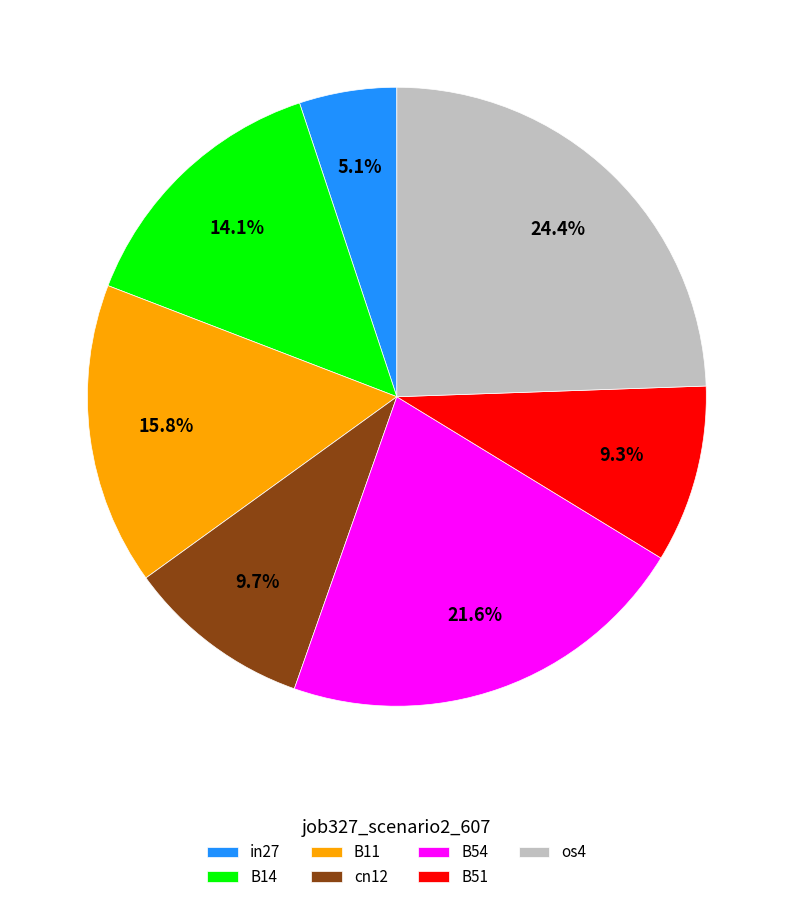

To the nearest percent, what percentage of the pie is B14?

14%